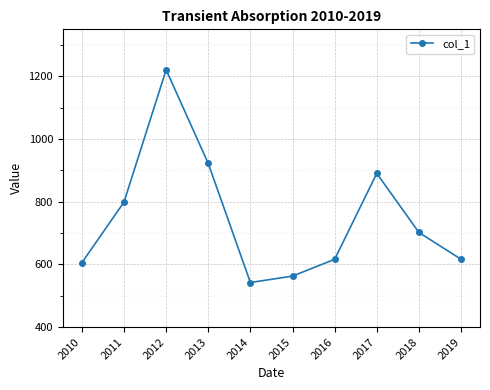

What is the sum of all values?

7478.2